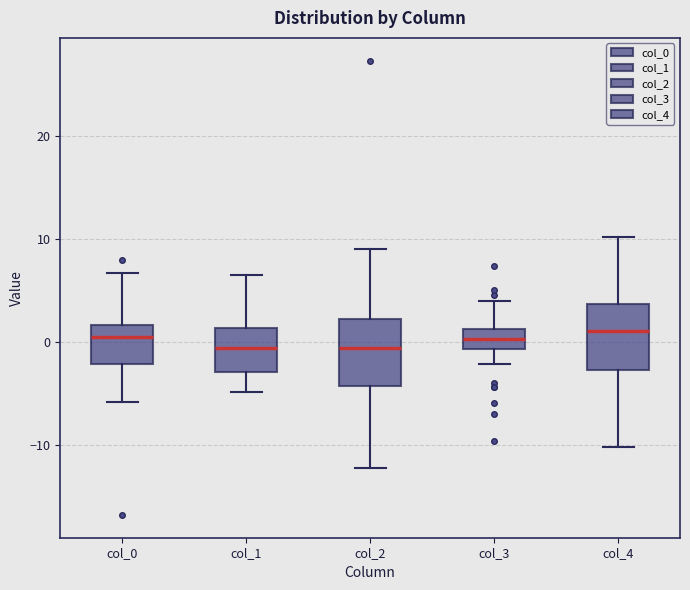

Where is the upper edge of the box for col_0 on the y-axis? The values are not printed on the chart, so give them approximately, as read against the axis.

2